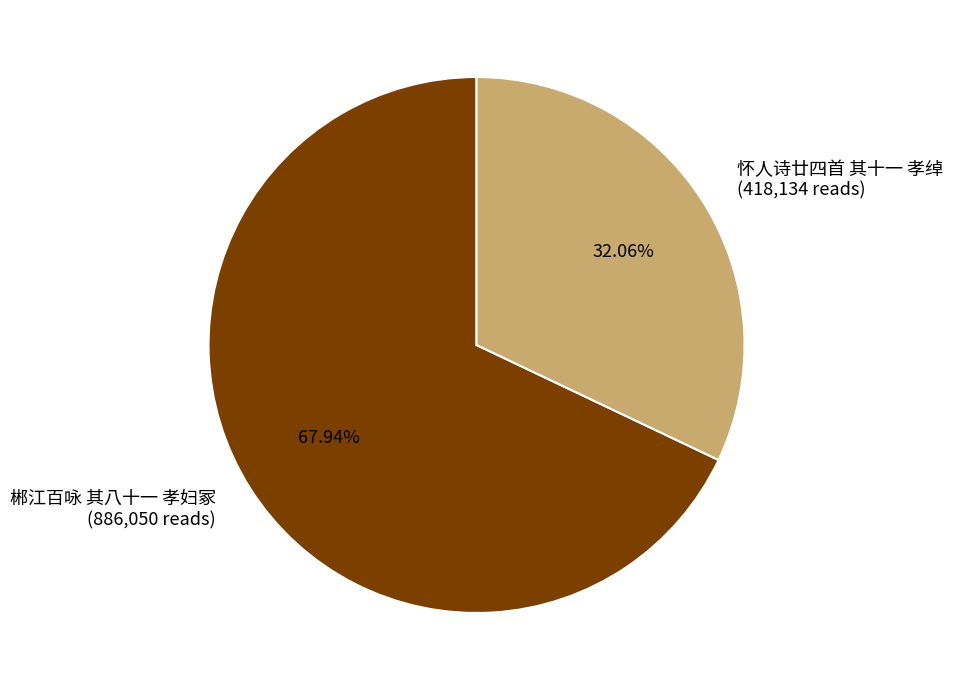

Approximately how many times larger is the value at 郴江百咏 其八十一 孝妇冢 compared to 怀人诗廿四首 其十一 孝绰?

2.1